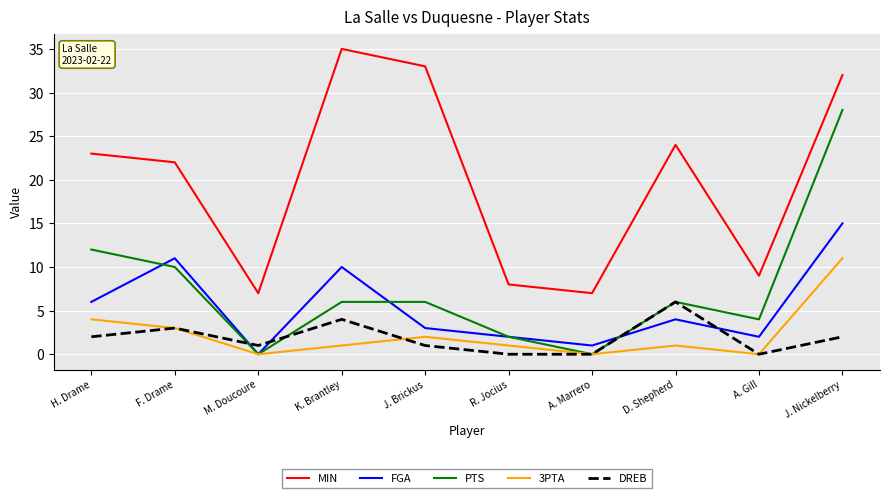

How many lines are shown in the chart?

5